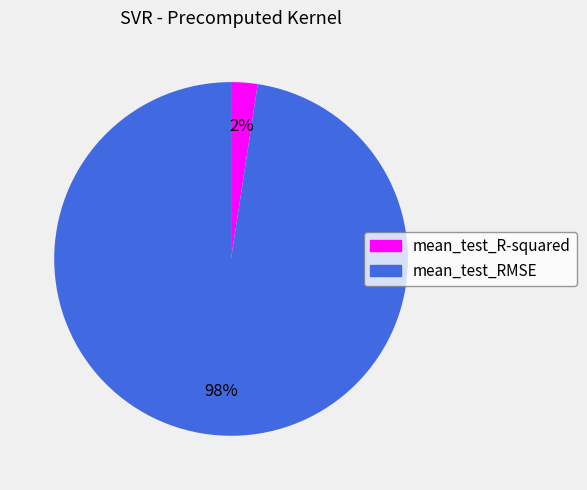

Do mean_test_RMSE and mean_test_R-squared together represent more than half of the pie?

Yes